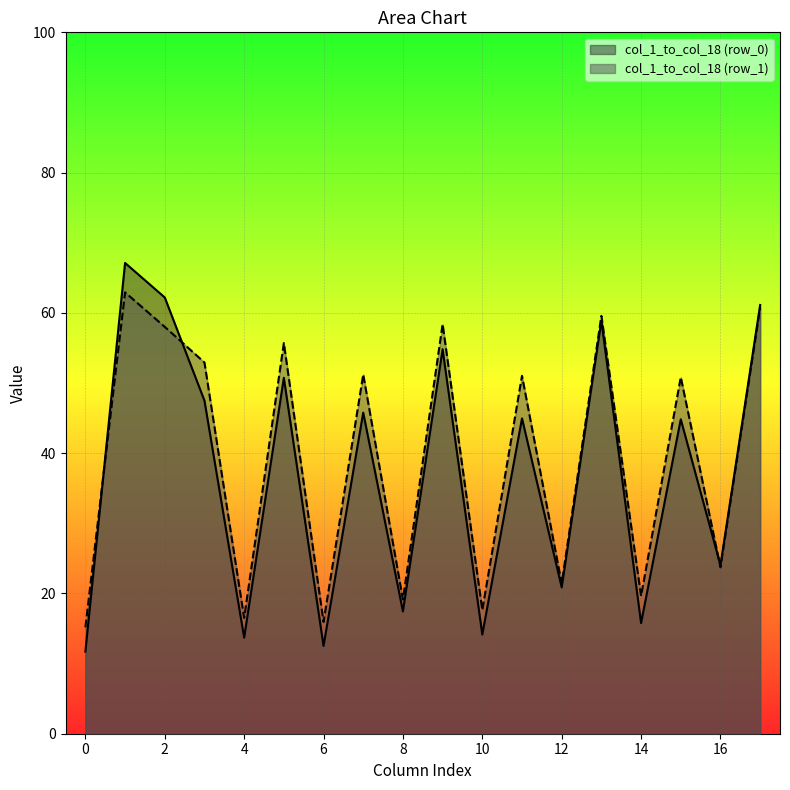

How many lines are shown in the chart?

2